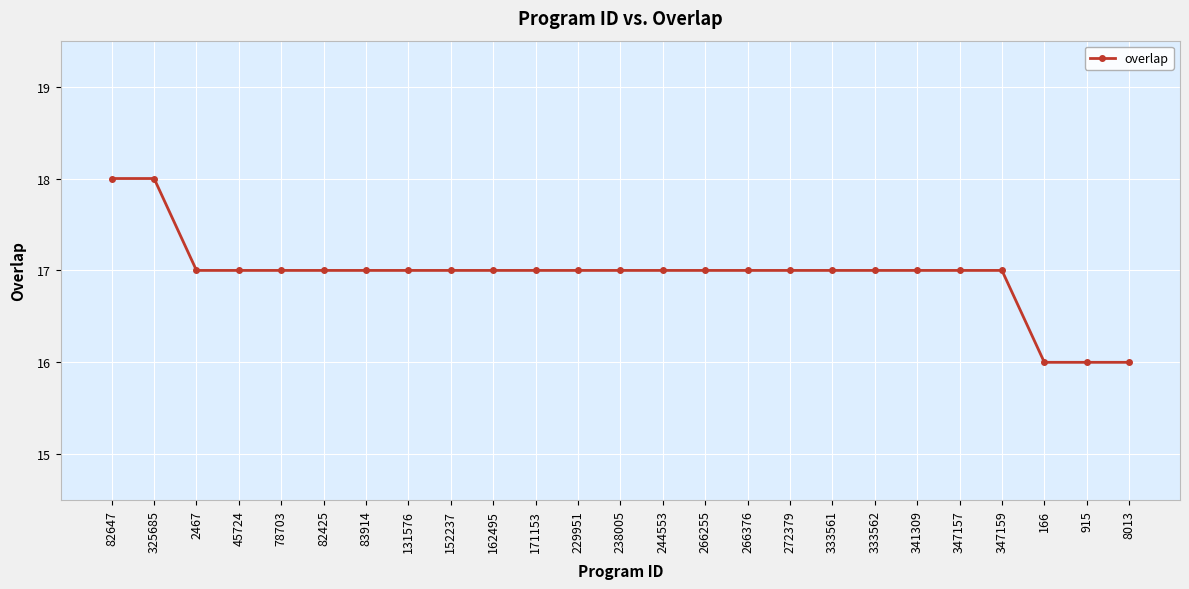

Count the values in the range 17 to 18.

22